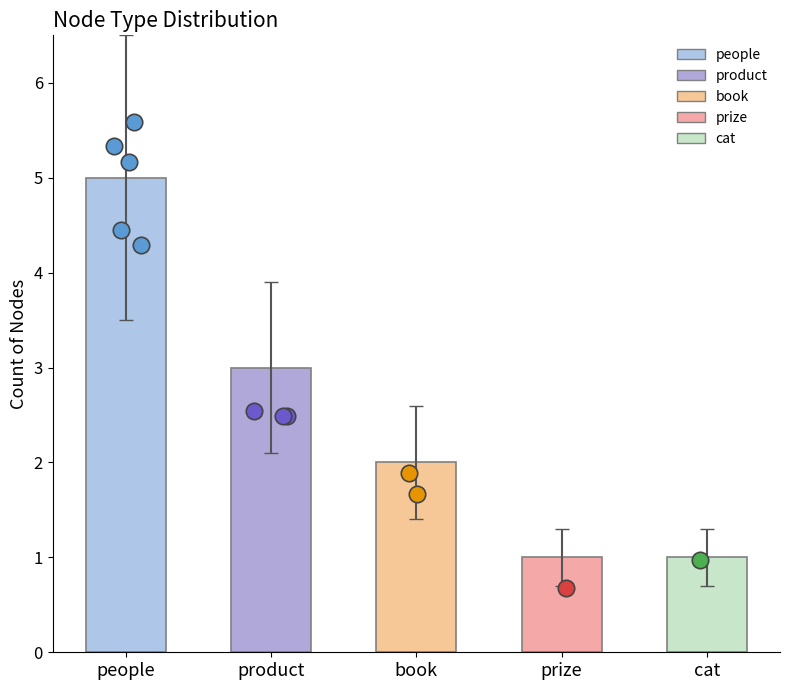

What is the change in value from product to book?

-1